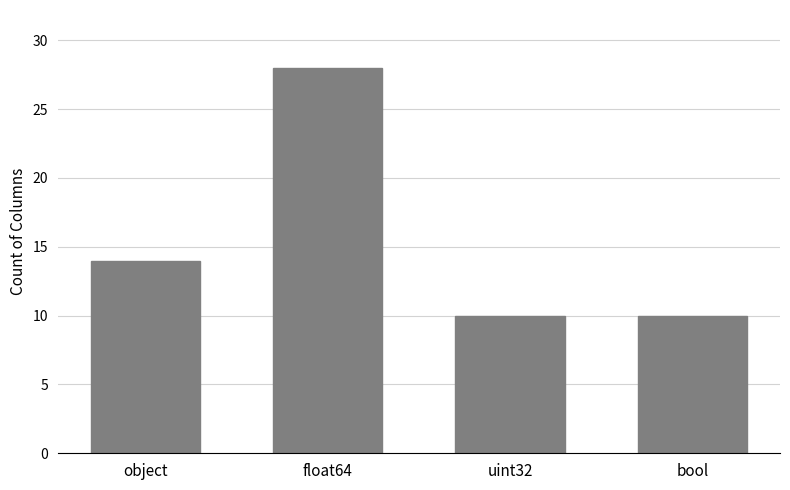

How many series are shown in this chart?

1